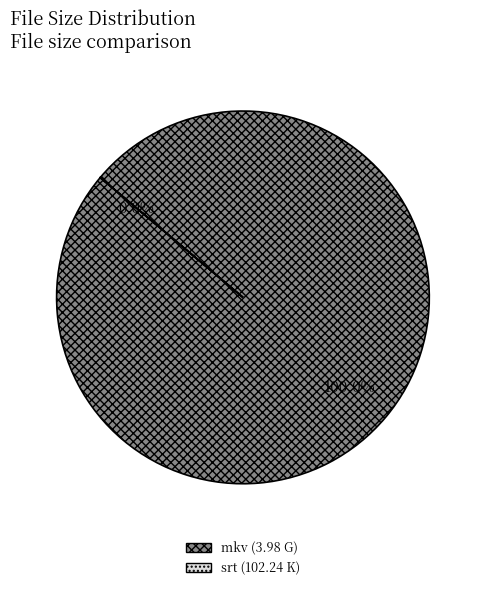

How many slices are in this pie chart?

2